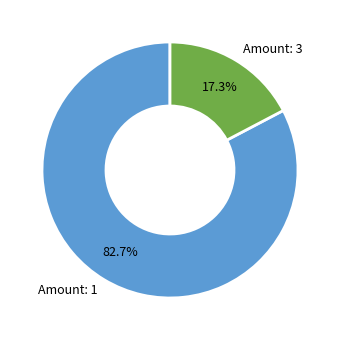

Rank the categories by value from highest to lowest.

Amount: 1, Amount: 3